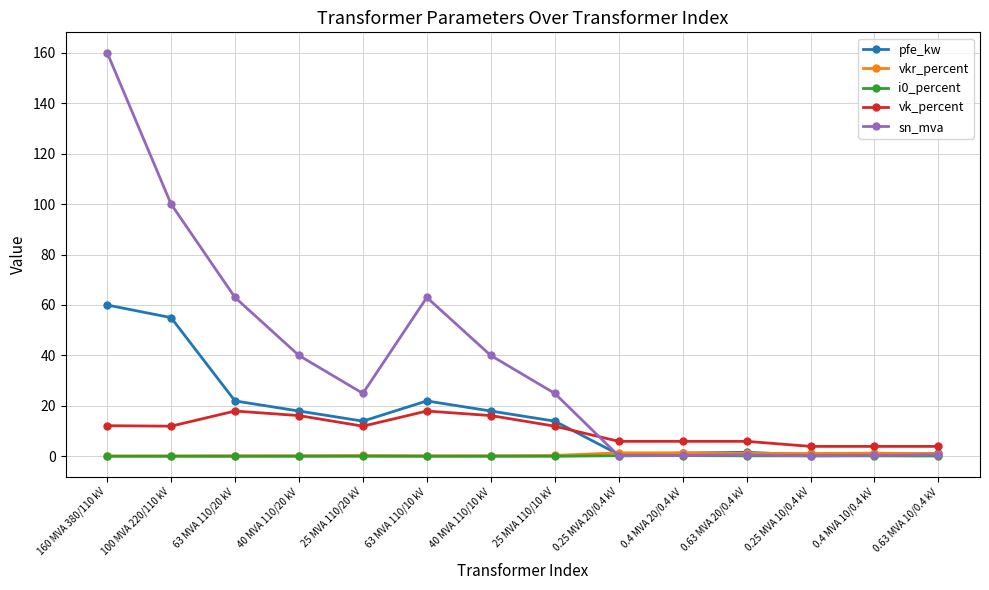

Read the i0_percent value at 0.4 MVA 10/0.4 kV.

0.2